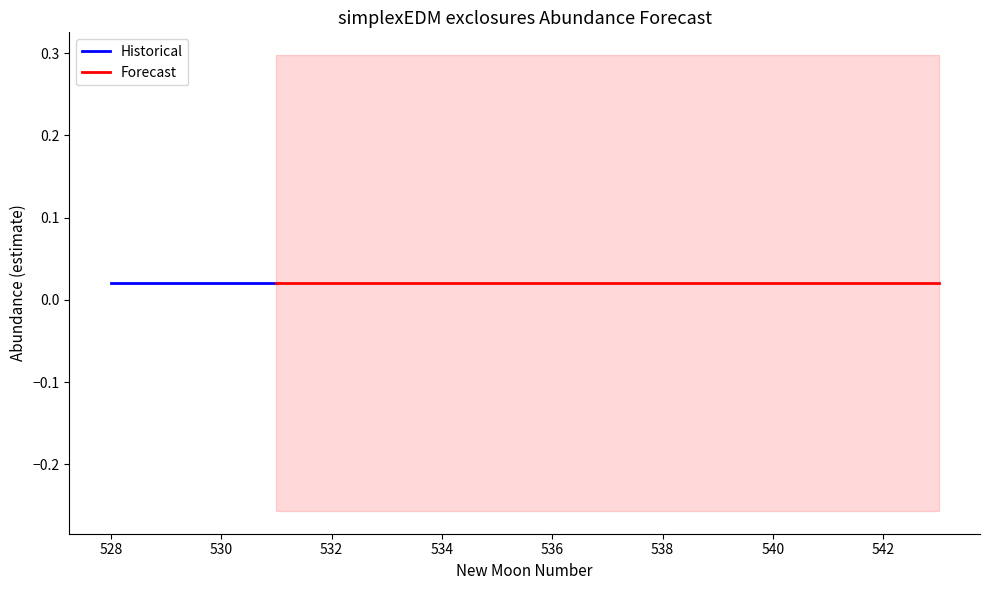

True or false: estimate has a value of 0.0 at 0.

False